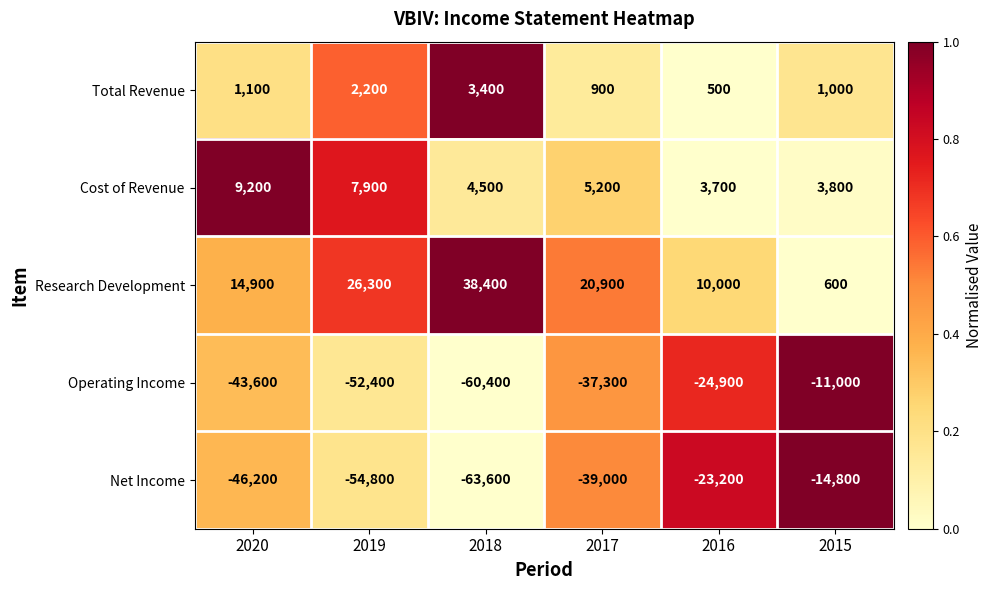

Which series has the widest spread of values?

Operating Income